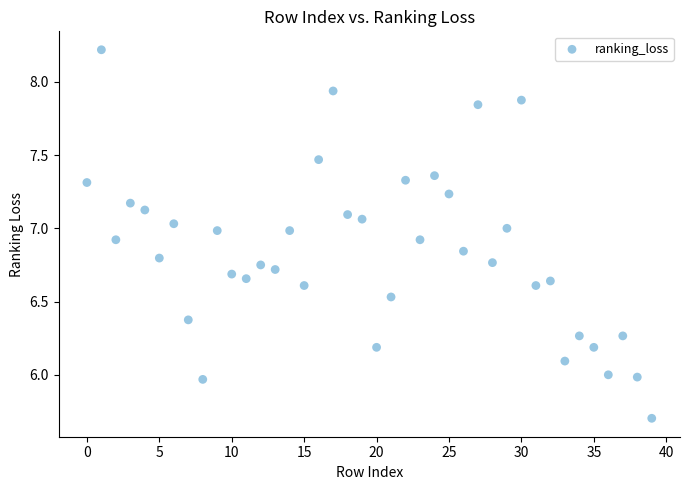

What is the range of Y values (max minus min)?

2.5